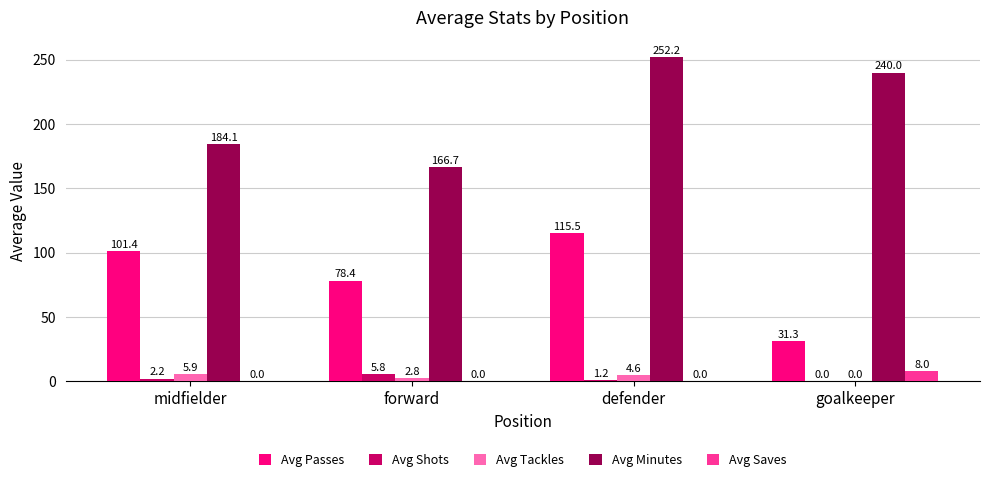

How many groups of bars are there?

4